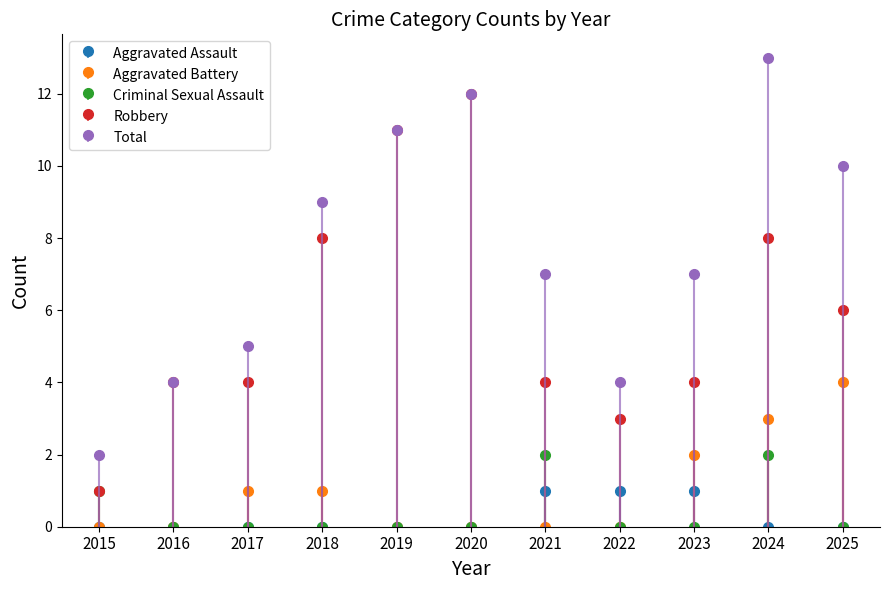

Reading left to right, extract all data points from this chart.

Aggravated Assault: 2015=0	2016=0	2017=0	2018=0	2019=0	2020=0	2021=1	2022=1	2023=1	2024=0	2025=0
Aggravated Battery: 2015=0	2016=0	2017=1	2018=1	2019=0	2020=0	2021=0	2022=0	2023=2	2024=3	2025=4
Criminal Sexual Assault: 2015=1	2016=0	2017=0	2018=0	2019=0	2020=0	2021=2	2022=0	2023=0	2024=2	2025=0
Robbery: 2015=1	2016=4	2017=4	2018=8	2019=11	2020=12	2021=4	2022=3	2023=4	2024=8	2025=6
Total: 2015=2	2016=4	2017=5	2018=9	2019=11	2020=12	2021=7	2022=4	2023=7	2024=13	2025=10